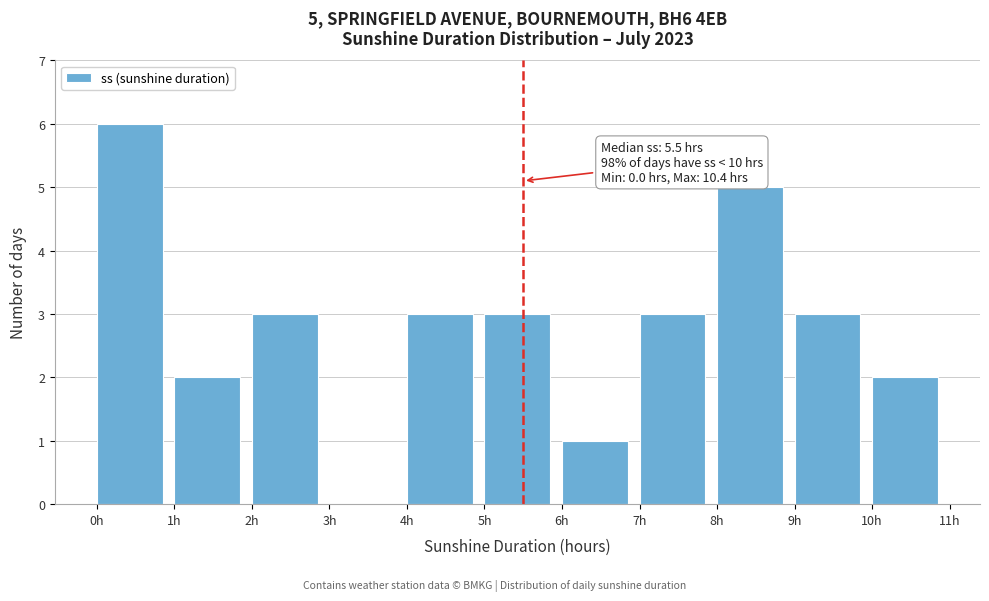

Which range on the x-axis has the tallest bar?

0 to 1